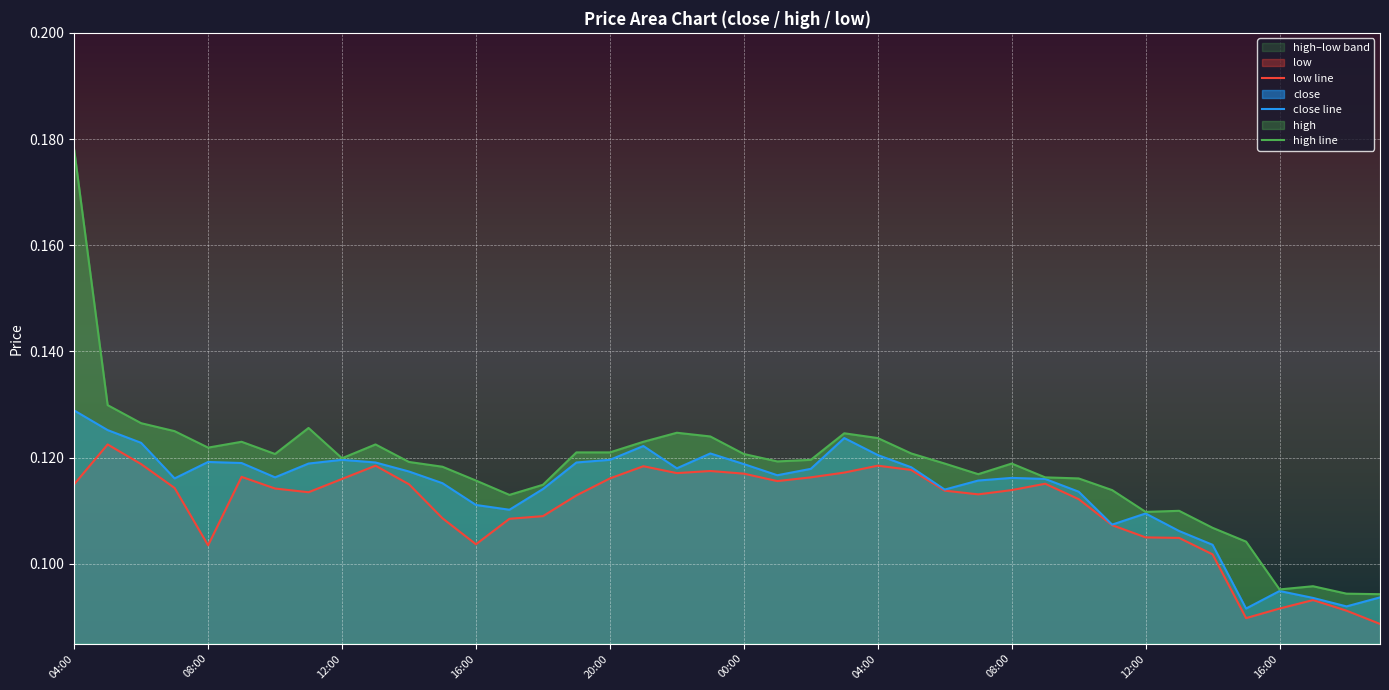

Reading left to right, transcribe all the data shown in this chart.

close: 0.1	0.1	0.1	0.1	0.1	0.1	0.1	0.1	0.1	0.1	0.1	0.1	0.1	0.1	0.1	0.1	0.1	0.1	0.1	0.1	0.1	0.1	0.1	0.1	0.1	0.1	0.1	0.1	0.1	0.1	0.1	0.1	0.1	0.1	0.1	0.1	0.1	0.1	0.1	0.1
high: 0.2	0.1	0.1	0.1	0.1	0.1	0.1	0.1	0.1	0.1	0.1	0.1	0.1	0.1	0.1	0.1	0.1	0.1	0.1	0.1	0.1	0.1	0.1	0.1	0.1	0.1	0.1	0.1	0.1	0.1	0.1	0.1	0.1	0.1	0.1	0.1	0.1	0.1	0.1	0.1
low: 0.1	0.1	0.1	0.1	0.1	0.1	0.1	0.1	0.1	0.1	0.1	0.1	0.1	0.1	0.1	0.1	0.1	0.1	0.1	0.1	0.1	0.1	0.1	0.1	0.1	0.1	0.1	0.1	0.1	0.1	0.1	0.1	0.1	0.1	0.1	0.1	0.1	0.1	0.1	0.1